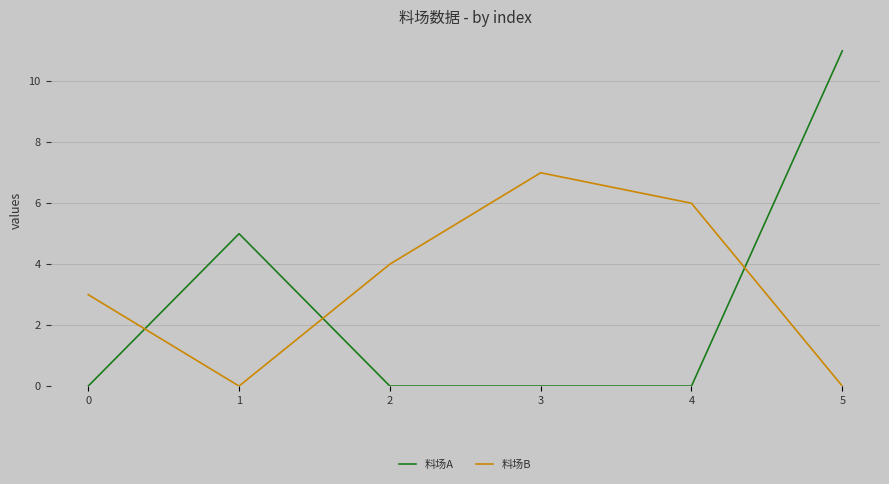

At which category does the chart reach its peak across all series?

5